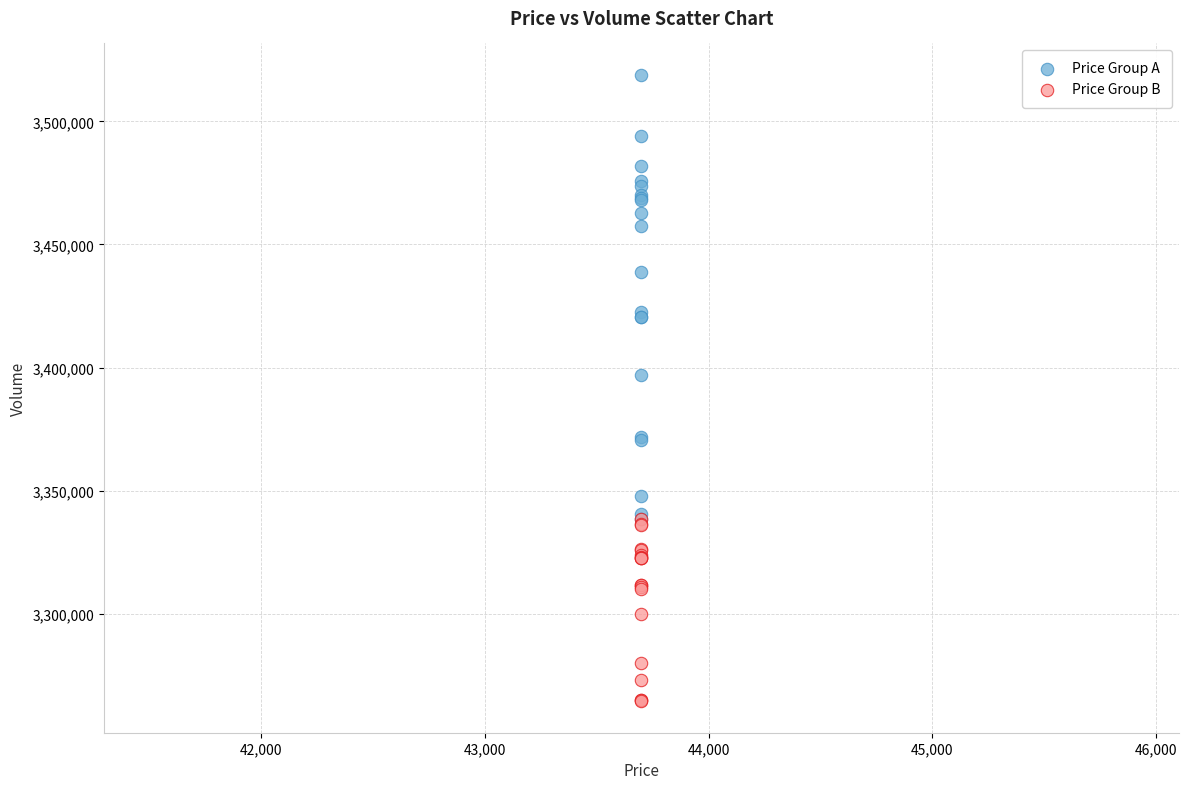

Across all series, what Y value is closest to 3391700?

3396900